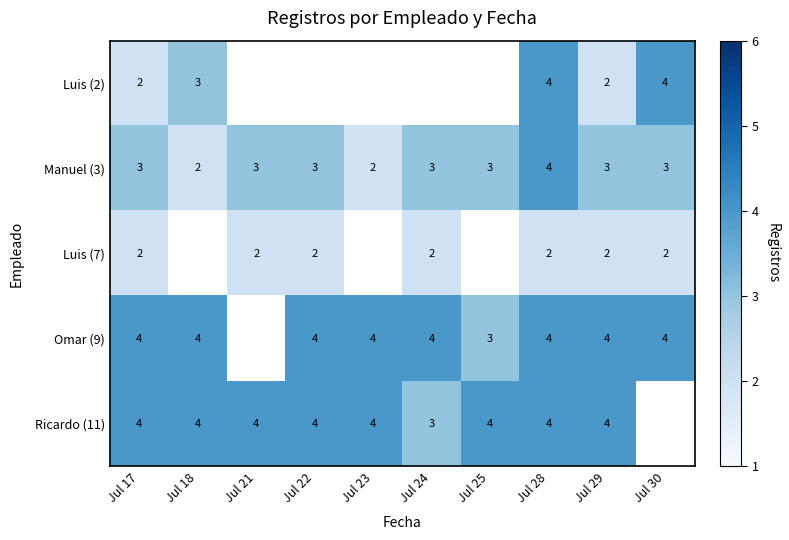

What is the total value across all series at Jul 29?

15